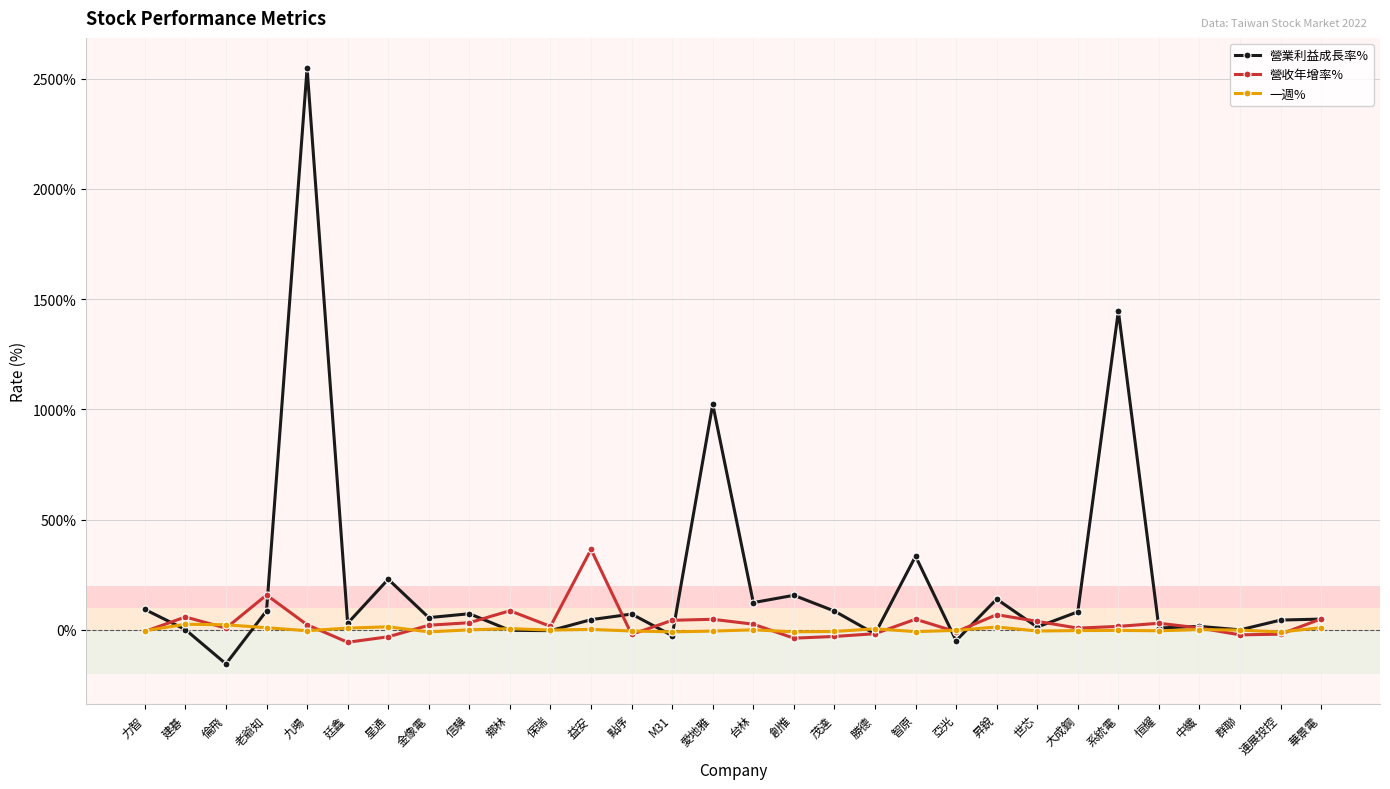

What is the label of the 22nd point from the left?

昇銳